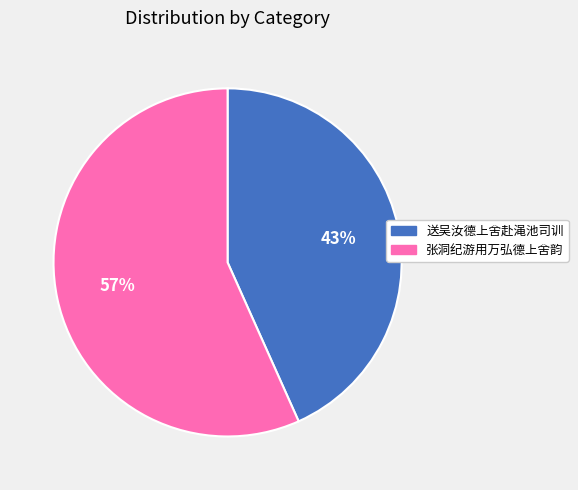

Which has a higher value, 张洞纪游用万弘德上舍韵 or 送吴汝德上舍赴渑池司训?

张洞纪游用万弘德上舍韵